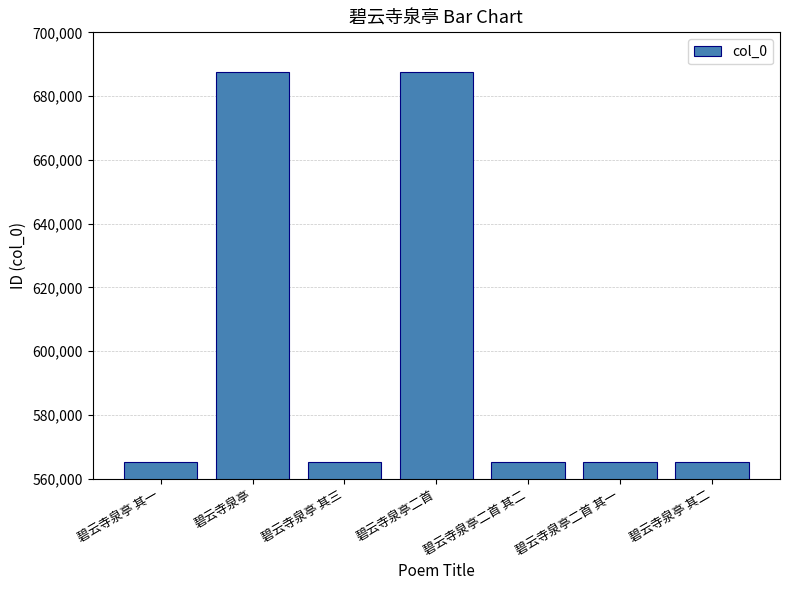

Approximately how many times larger is the value at 碧云寺泉亭 其三 compared to 碧云寺泉亭 其一?

1.0